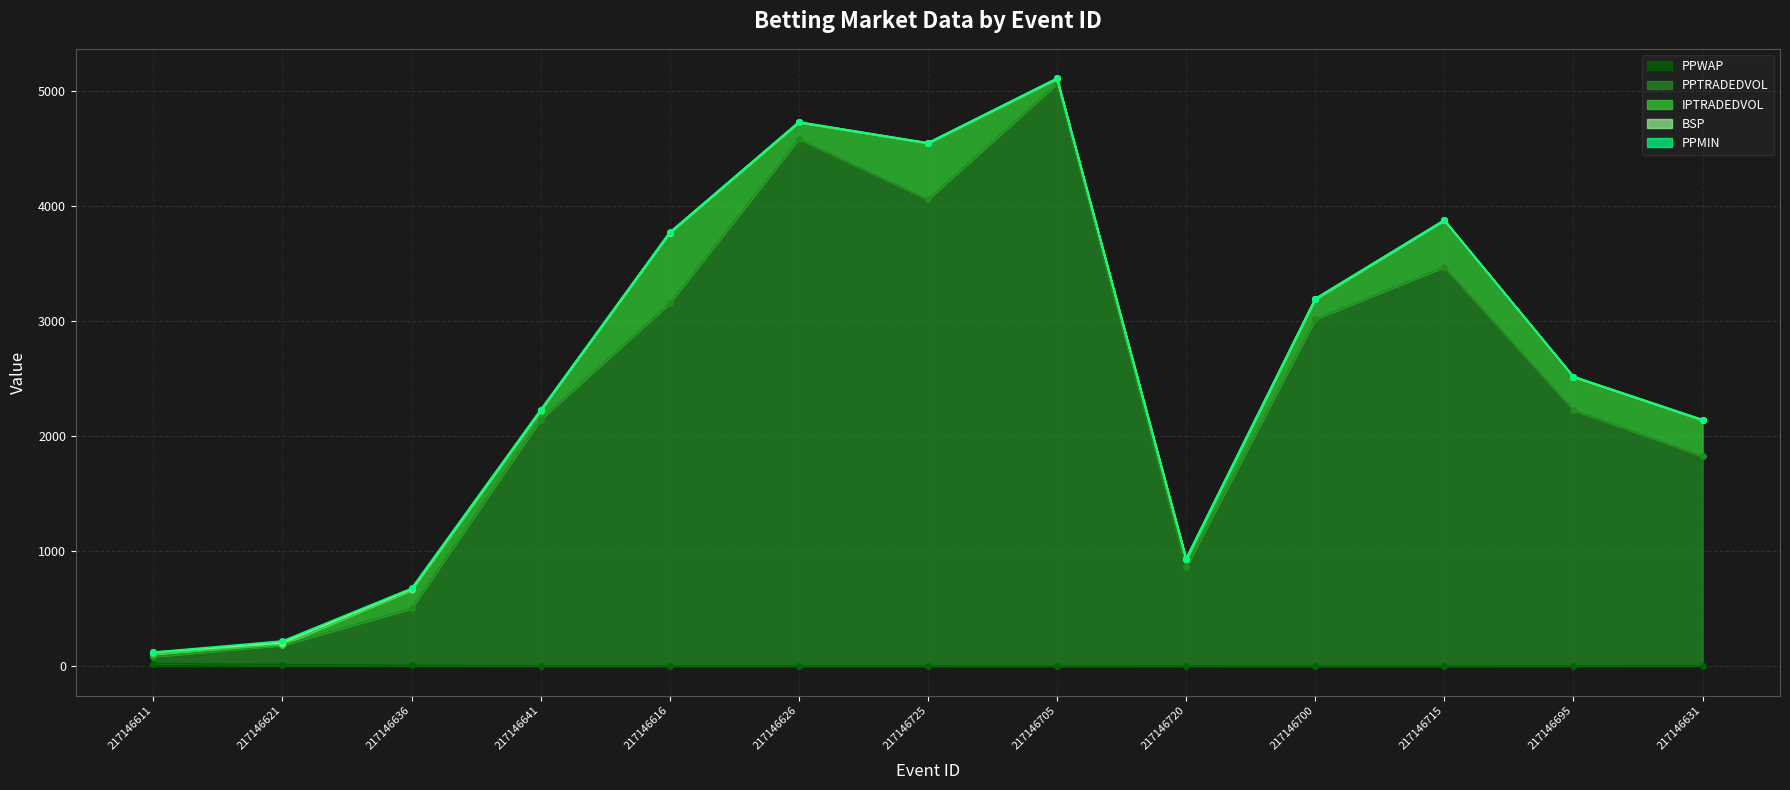

Is it true that PPWAP equals 2.0 at 217146715?

True